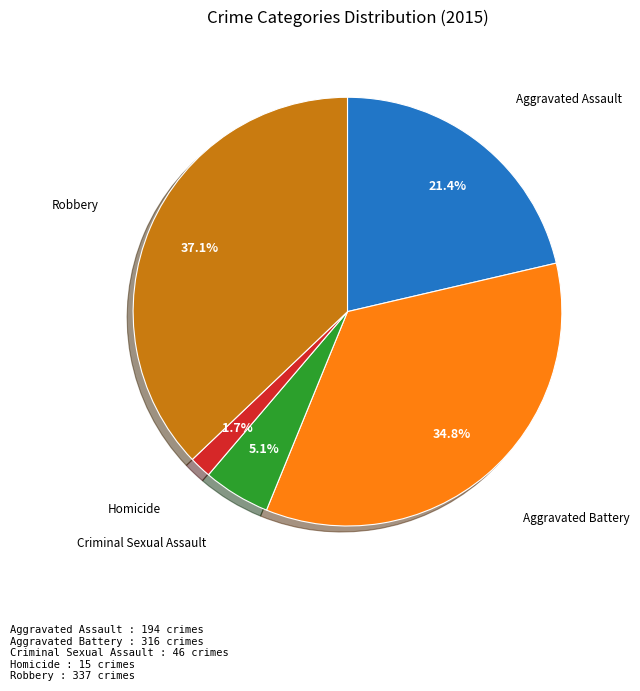

Is there a majority slice in this chart?

No